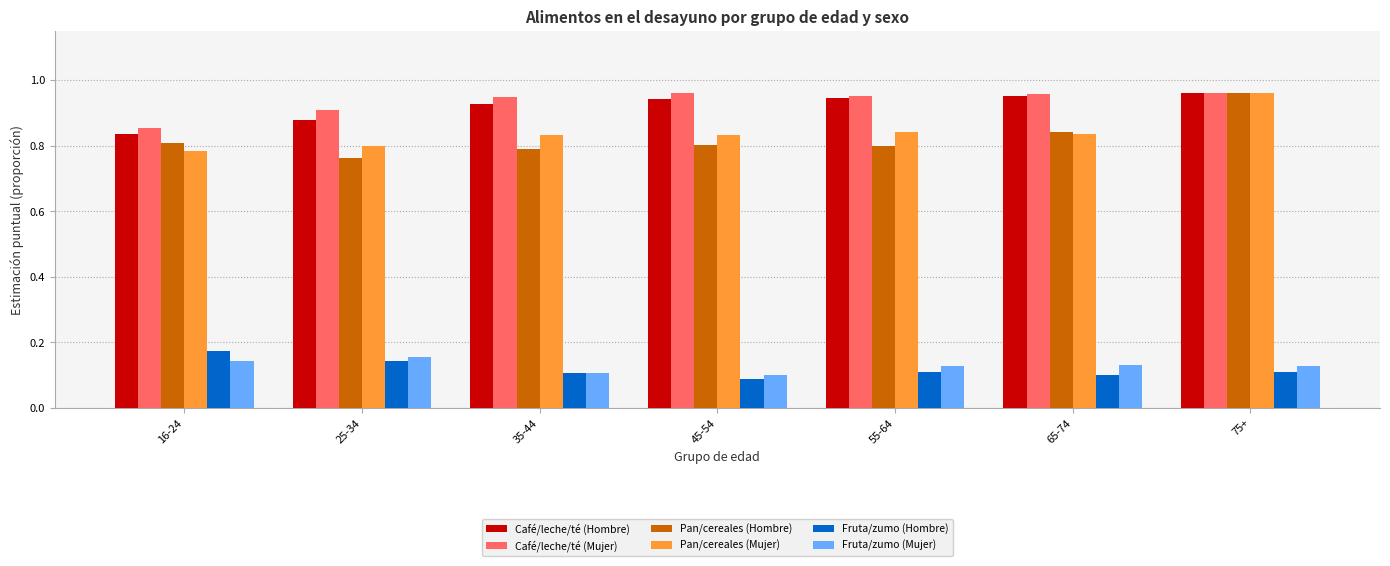

At which category is the sum across all series the highest?

75+